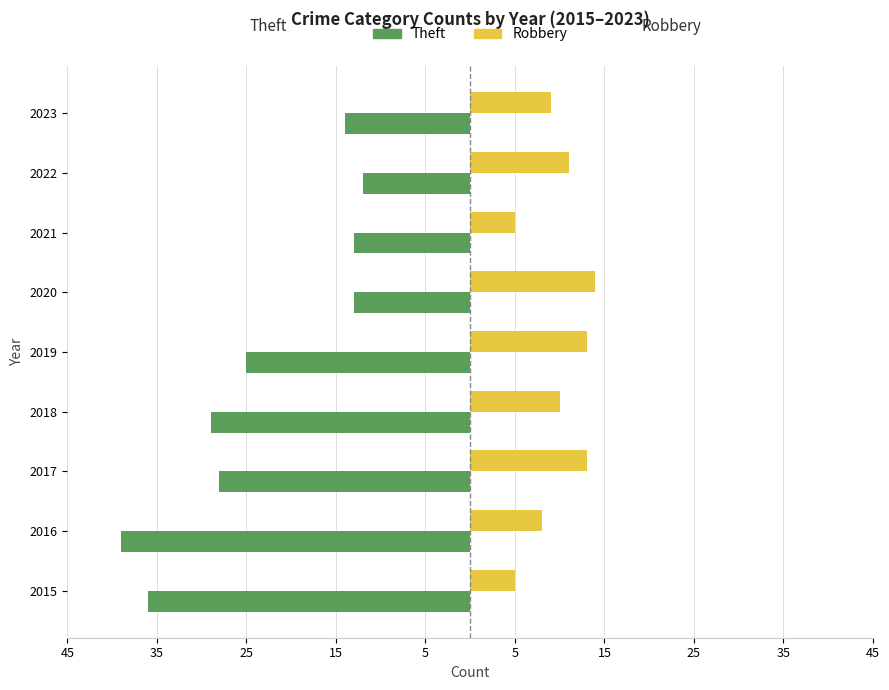

What are all the series names shown in the legend?

Theft, Robbery